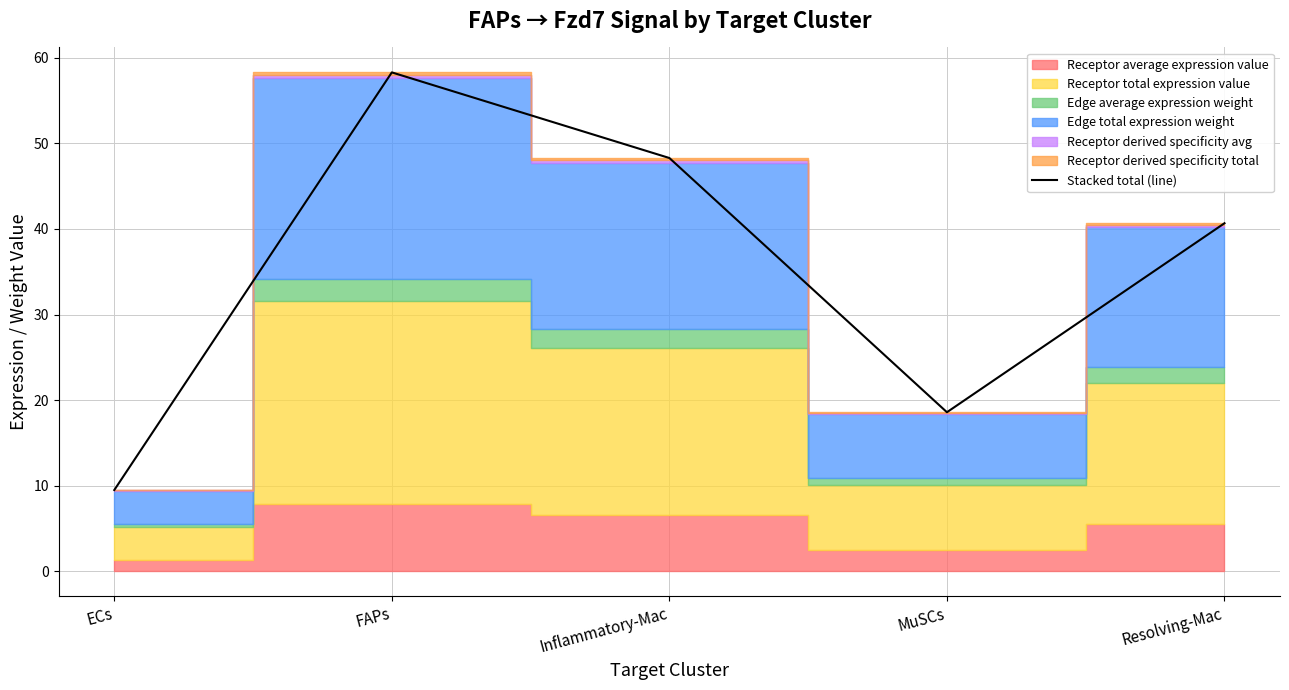

At which category does the chart reach its peak across all series?

FAPs